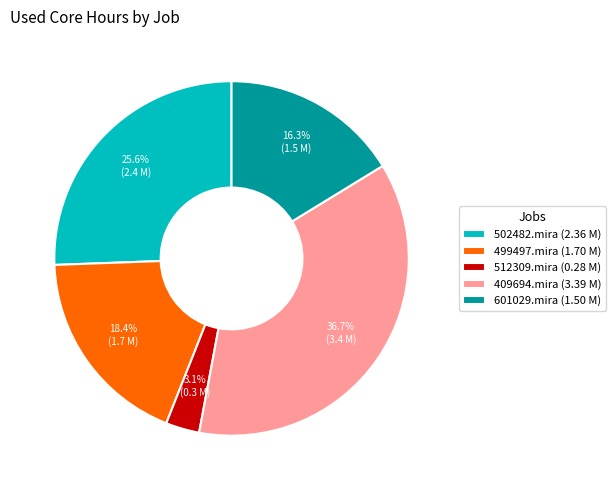

Count the number of slices in the pie.

5